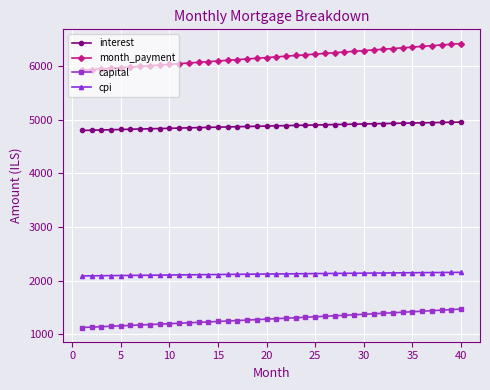

List the series in order of their peak value, highest first.

month_payment, interest, cpi, capital